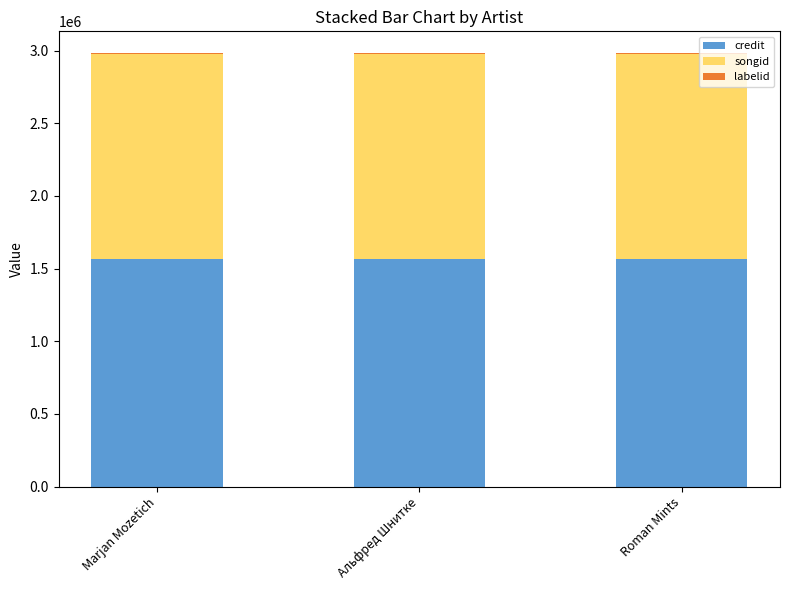

What is the sum of the credit values at Roman Mints and Marjan Mozetich?

3132746